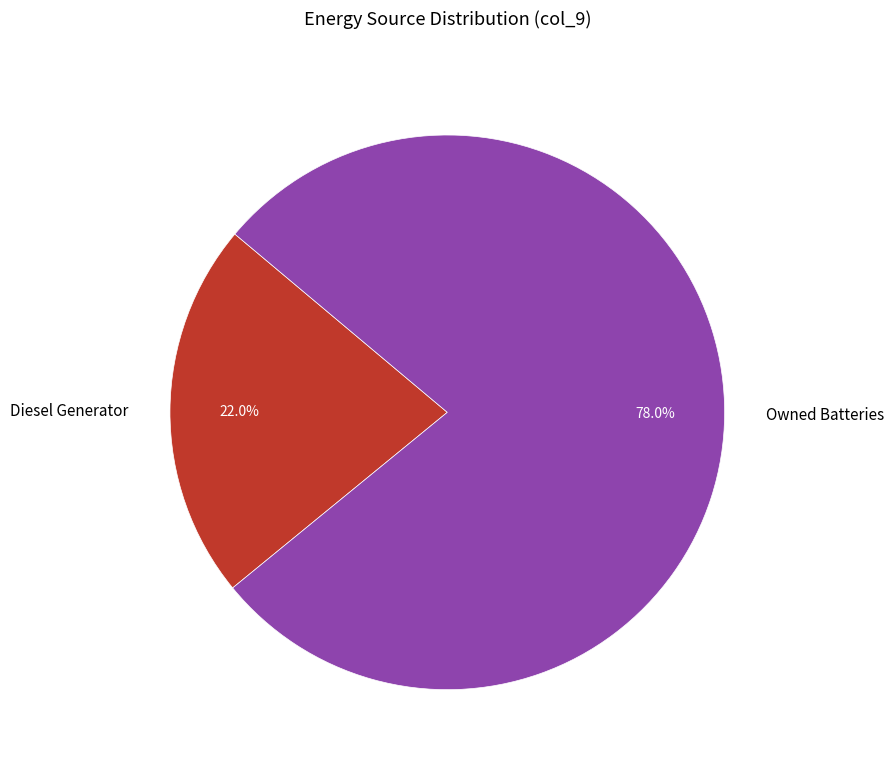

What portion of the pie excludes Diesel Generator?

78.0%